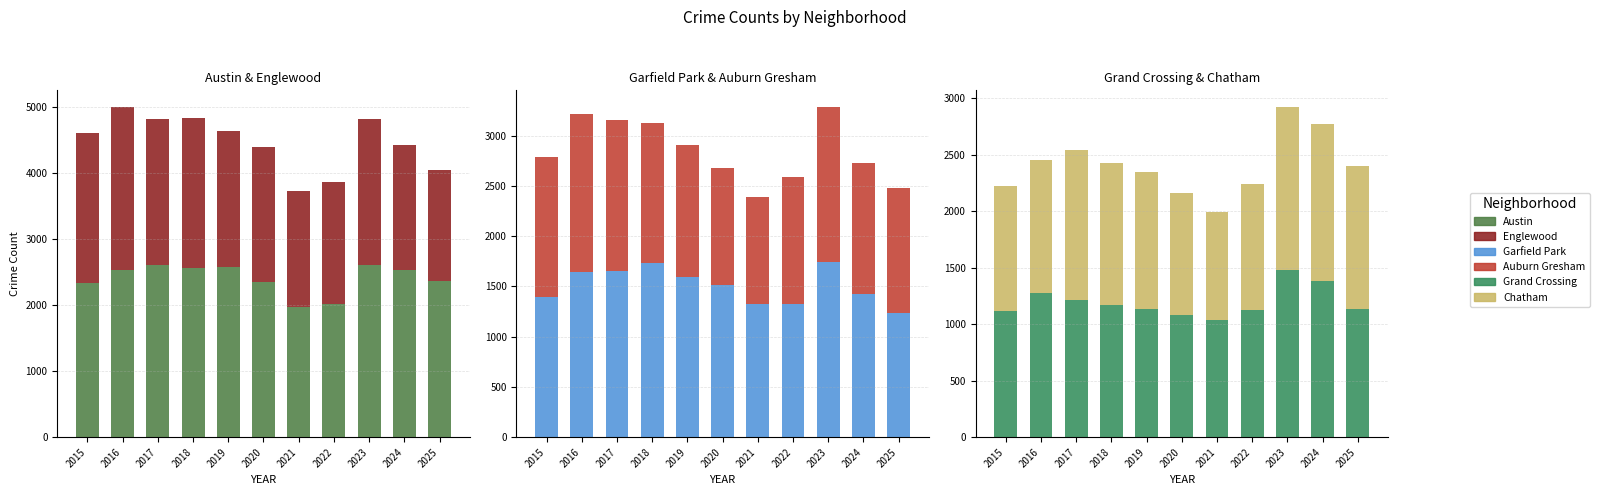

Is the value of Englewood at 2016 greater than the value of Chatham at 2021?

Yes